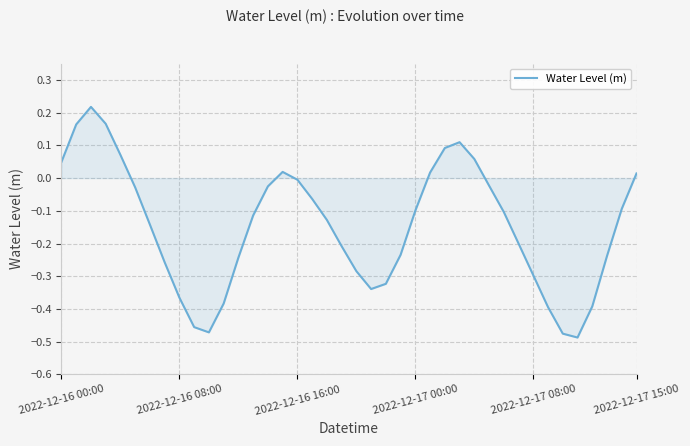

True or false: there are more than 2 points higher than both neighbors.

True